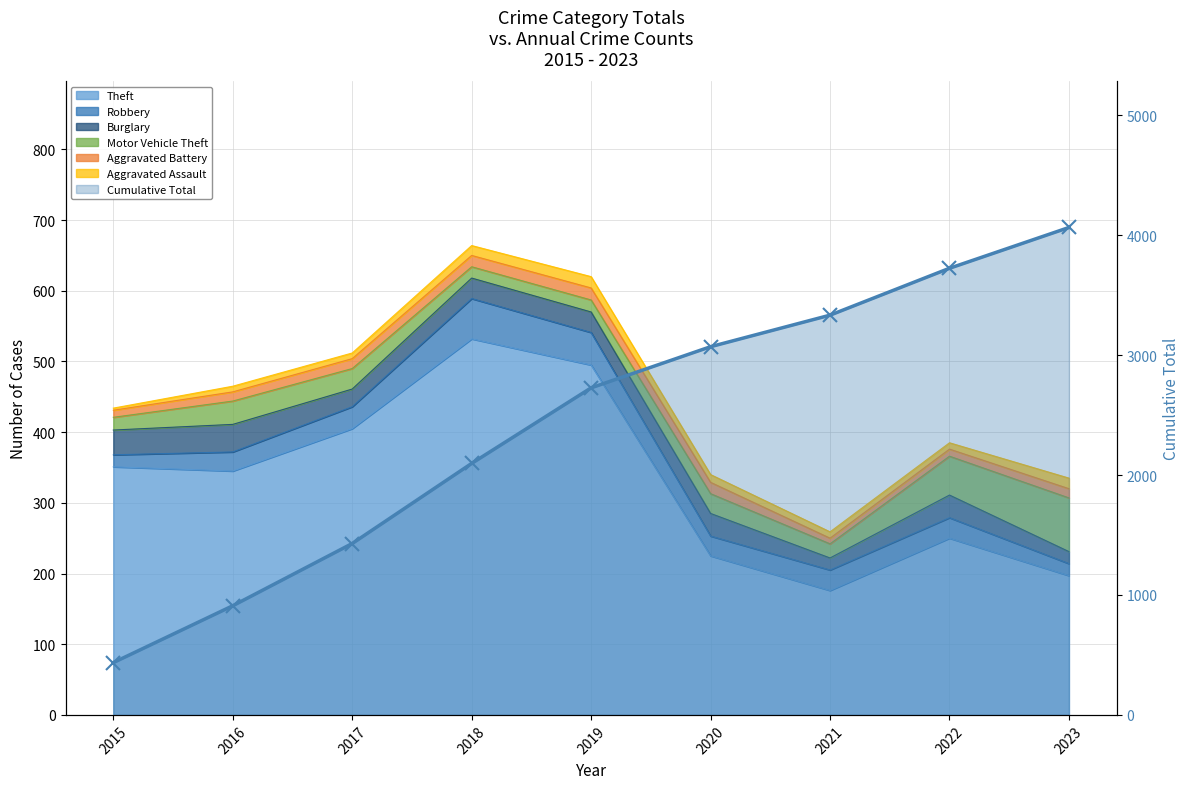

List the labels in order of value, smallest first.

2015, 2016, 2017, 2018, 2019, 2020, 2021, 2022, 2023